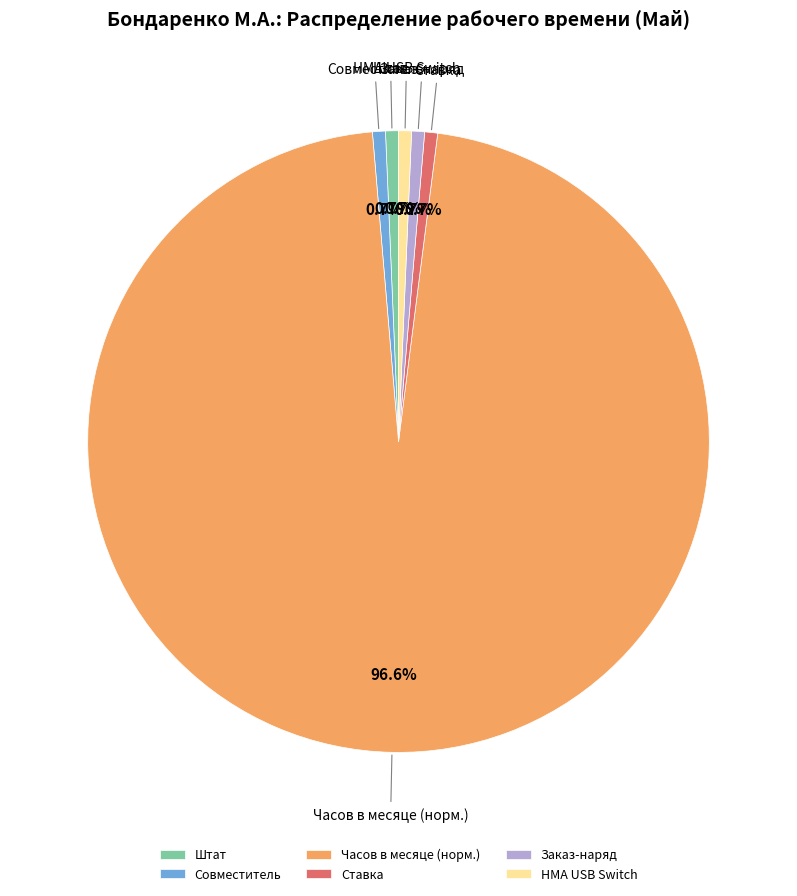

What is the majority slice?

Часов в месяце (норм.)